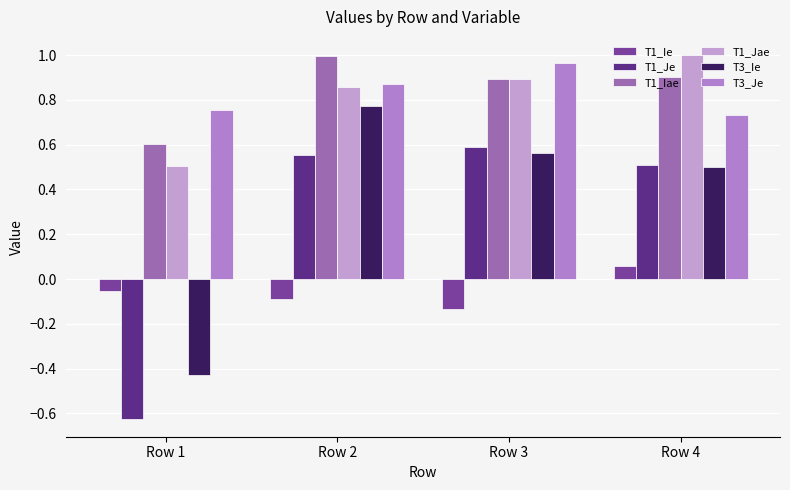

Which series has the widest spread of values?

T1_Je